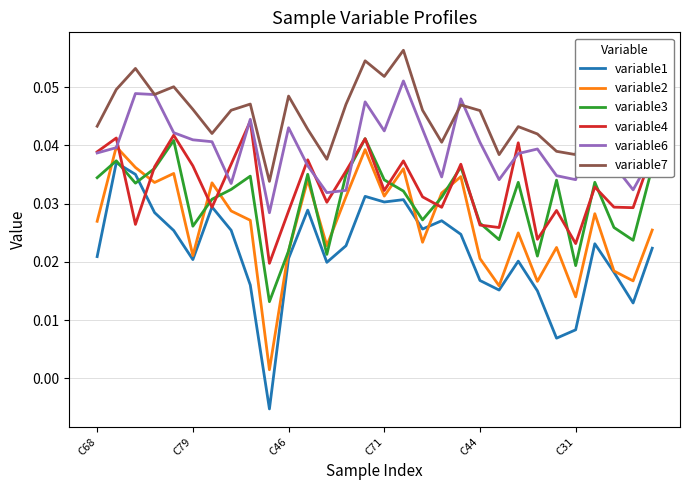

True or false: variable1 and variable7 cross at least once.

False